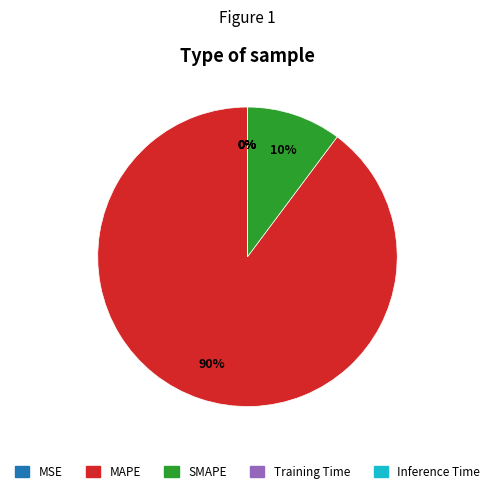

To the nearest percent, what percentage of the pie is MAPE?

90%